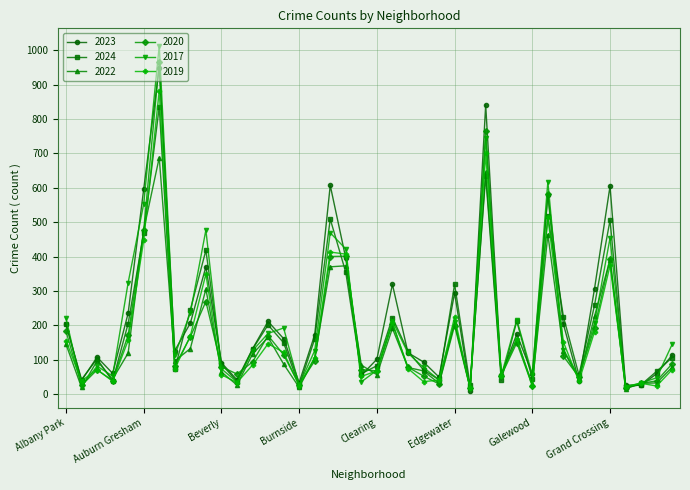

What is the highest value of the 2020 series?

966